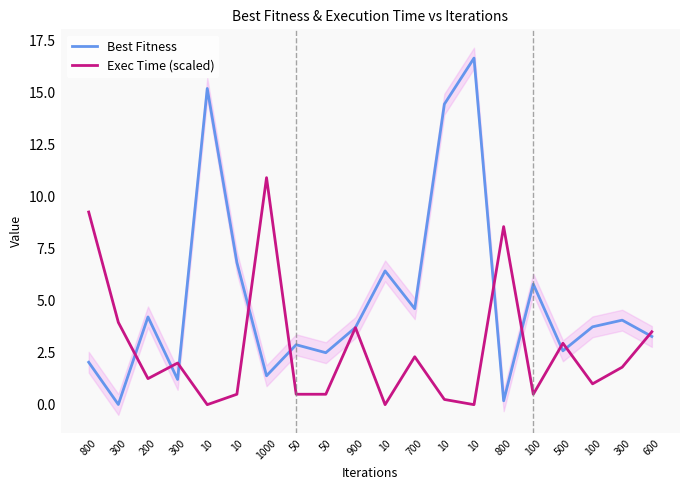

List the series in order of their peak value, highest first.

Best Fitness, Exec Time (scaled)